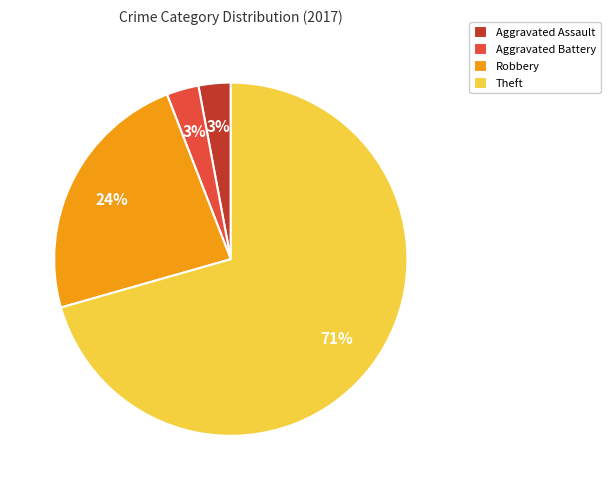

Which category accounts for the majority?

Theft